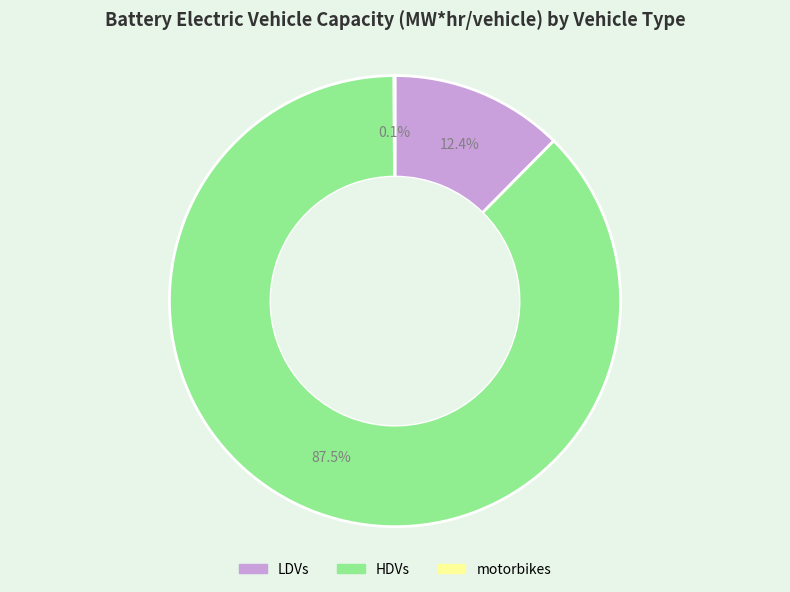

What portion of the pie excludes HDVs?

12.5%